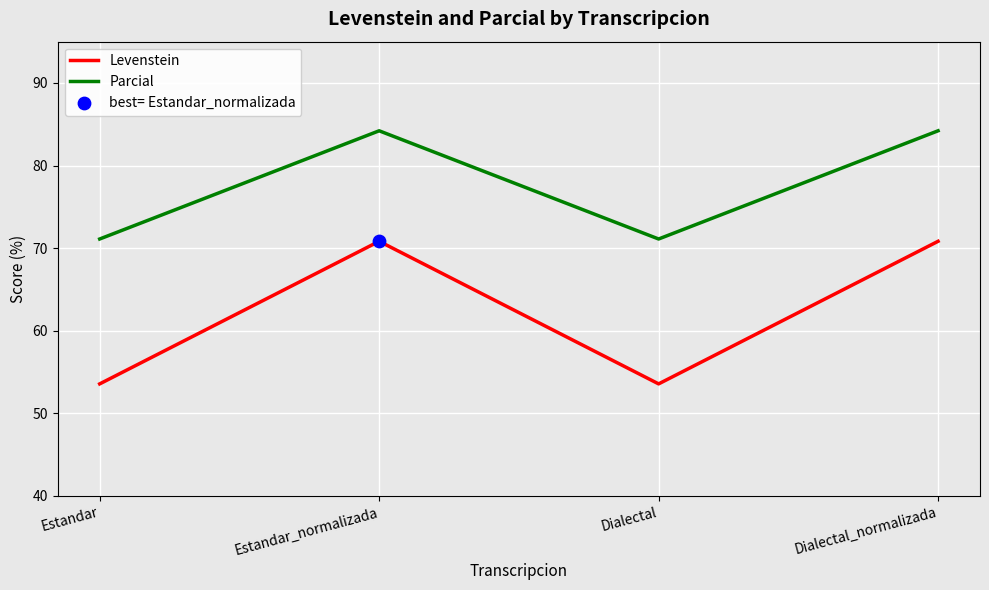

Which series has the largest total across all categories?

Parcial